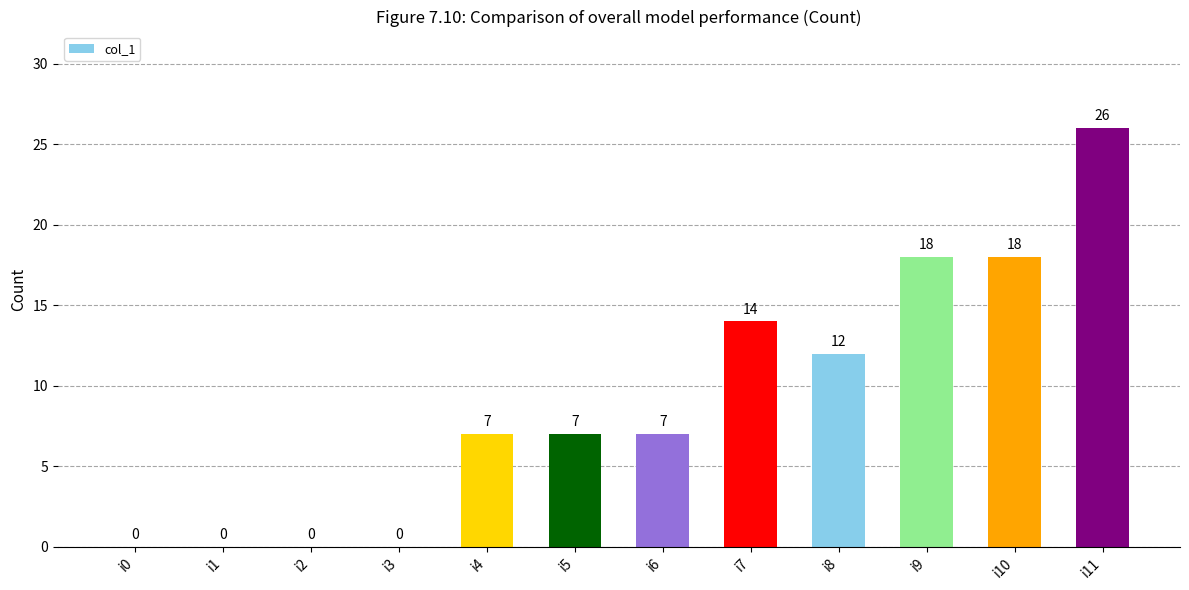

What is the ratio of the value at i9 to the value at i4?

2.6